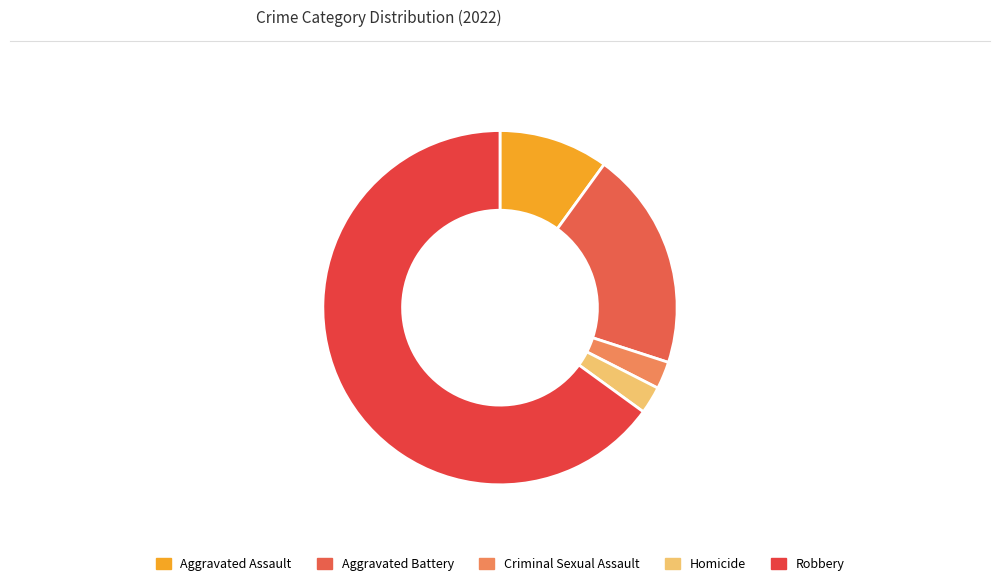

Which has a higher value, Criminal Sexual Assault or Aggravated Battery?

Aggravated Battery